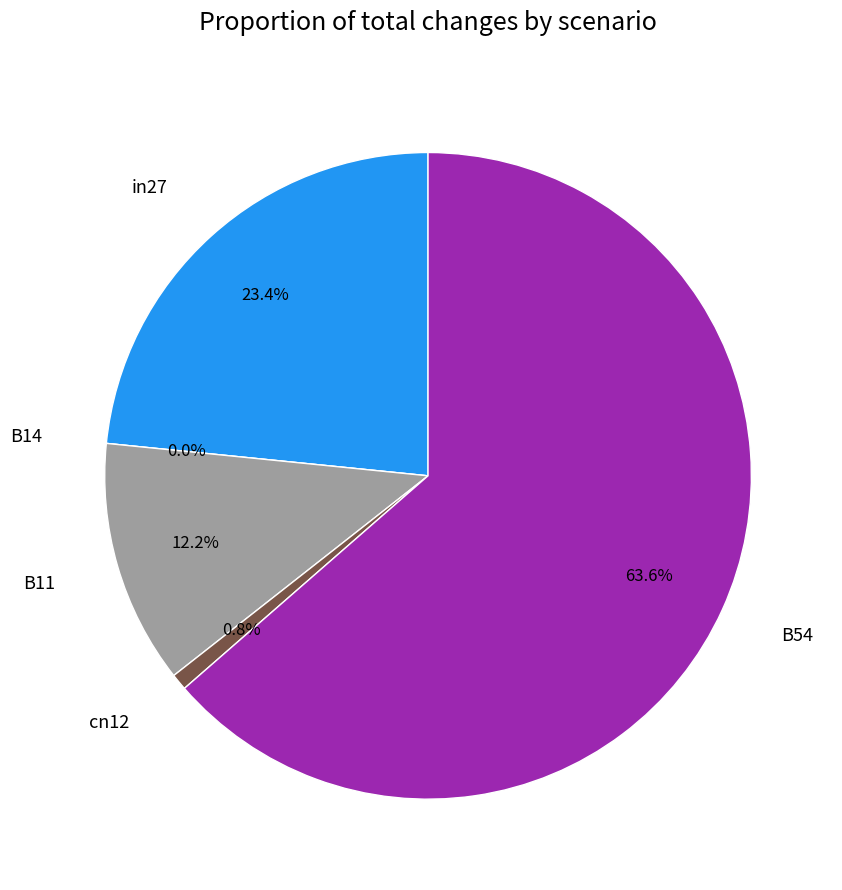

Does cn12 represent more than half of the total?

No